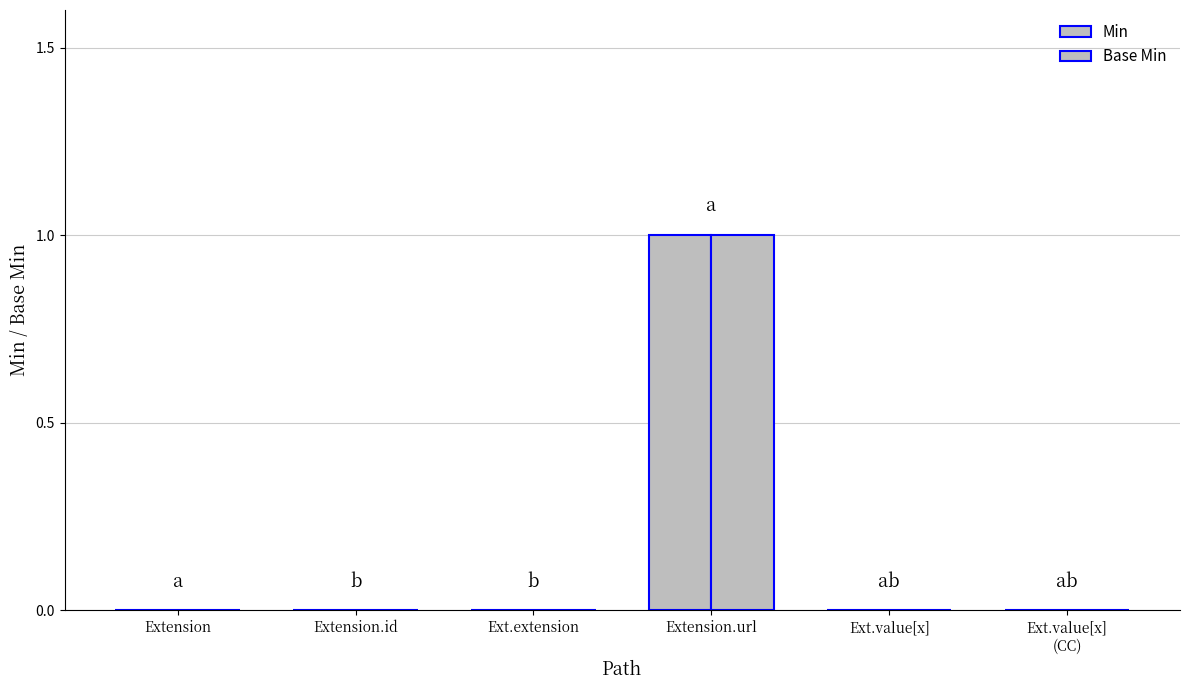

Between Ext.extension and Extension.url, which is larger?

Extension.url